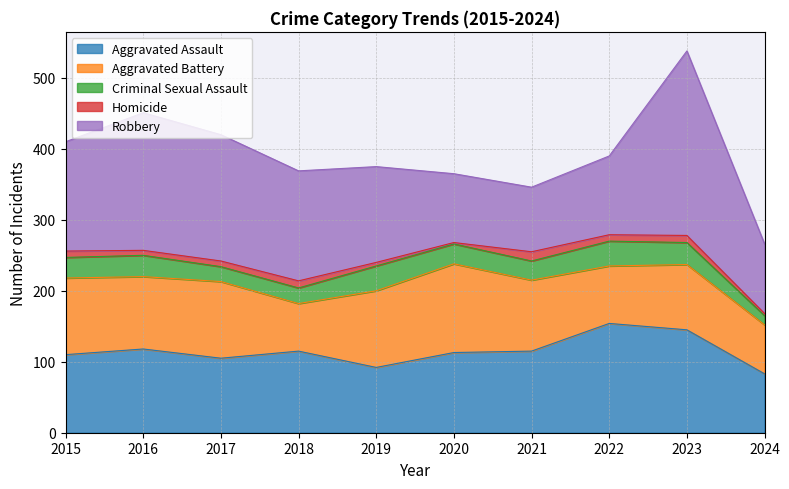

Reading left to right, list all the values displayed in this chart.

Aggravated Assault: 110	118	105	115	92	113	115	154	145	83
Aggravated Battery: 108	102	108	67	108	125	100	81	92	69
Criminal Sexual Assault: 29	30	21	22	35	28	27	35	31	13
Homicide: 9	7	8	10	5	2	13	9	10	3
Robbery: 154	194	178	155	135	97	91	111	260	98